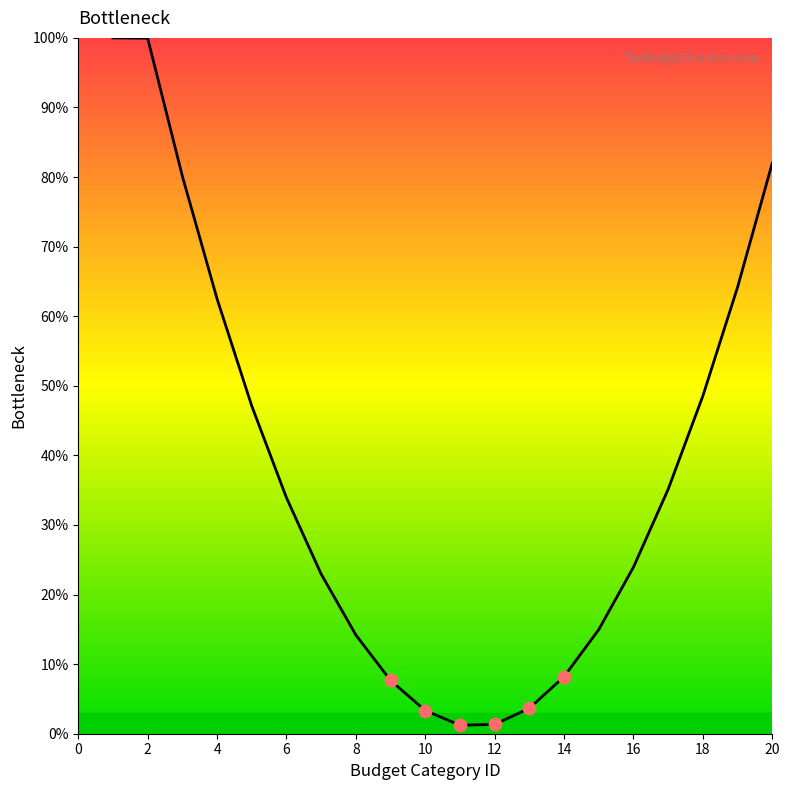

What is the maximum value shown in the chart?

100.0